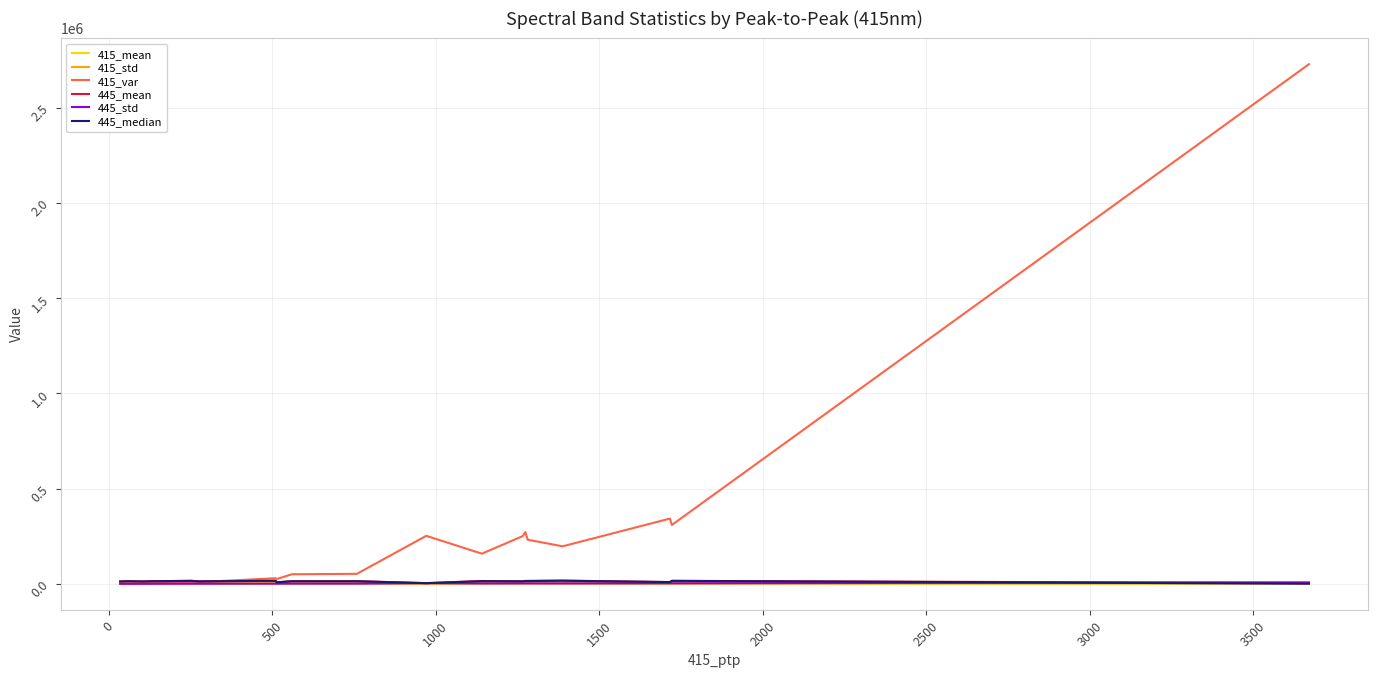

Which series has the largest range (max minus min)?

415_var